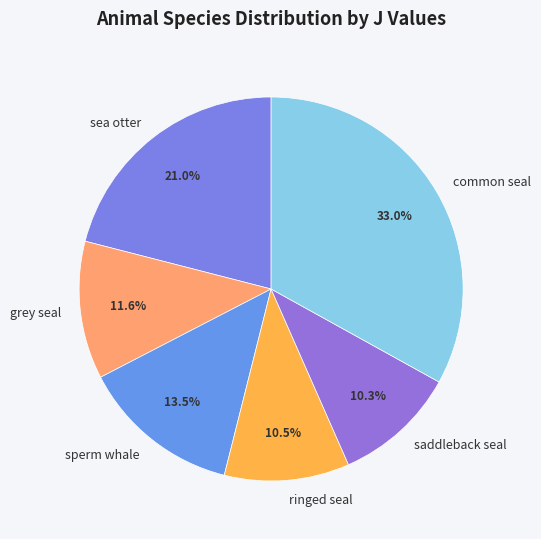

Approximately how many times larger is the value at ringed seal compared to grey seal?

0.9